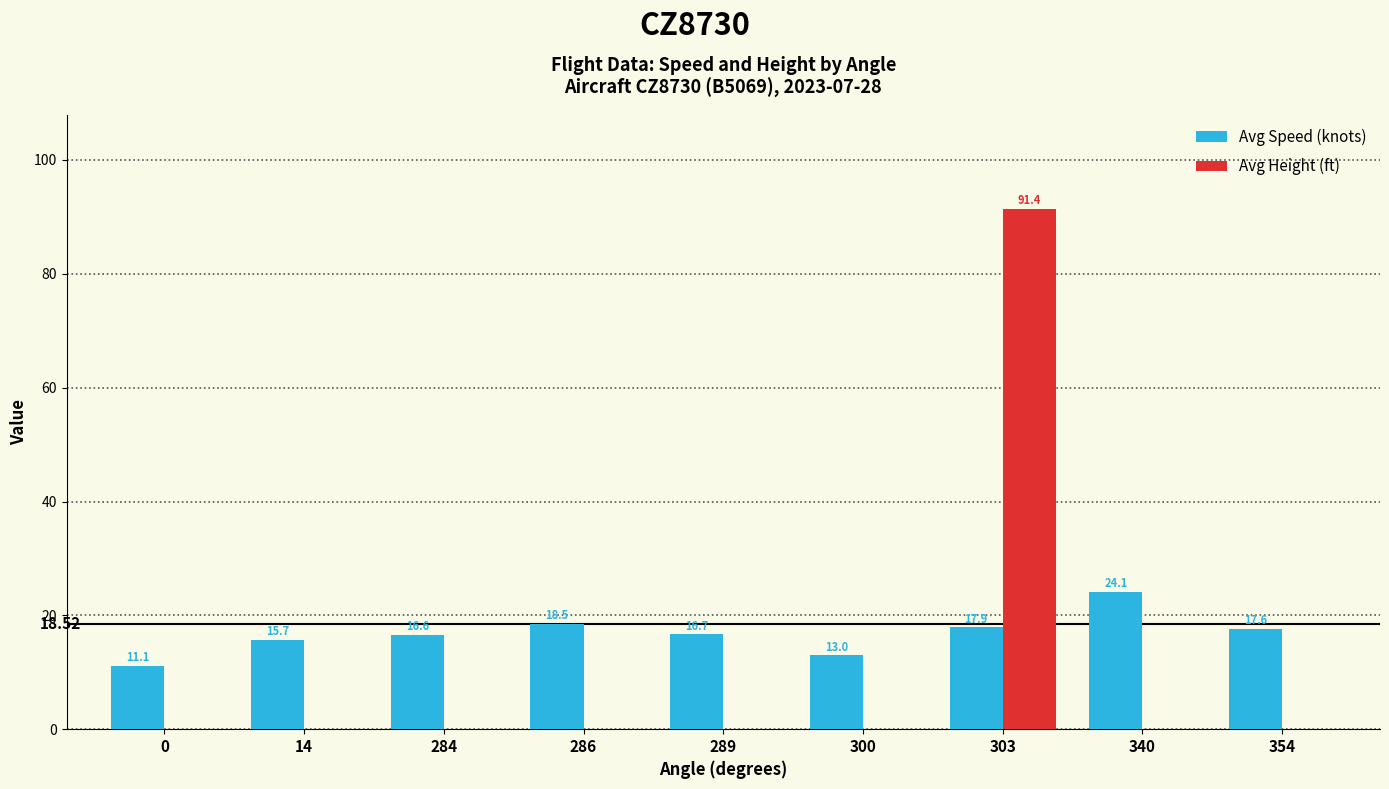

Are the bars horizontal?

No